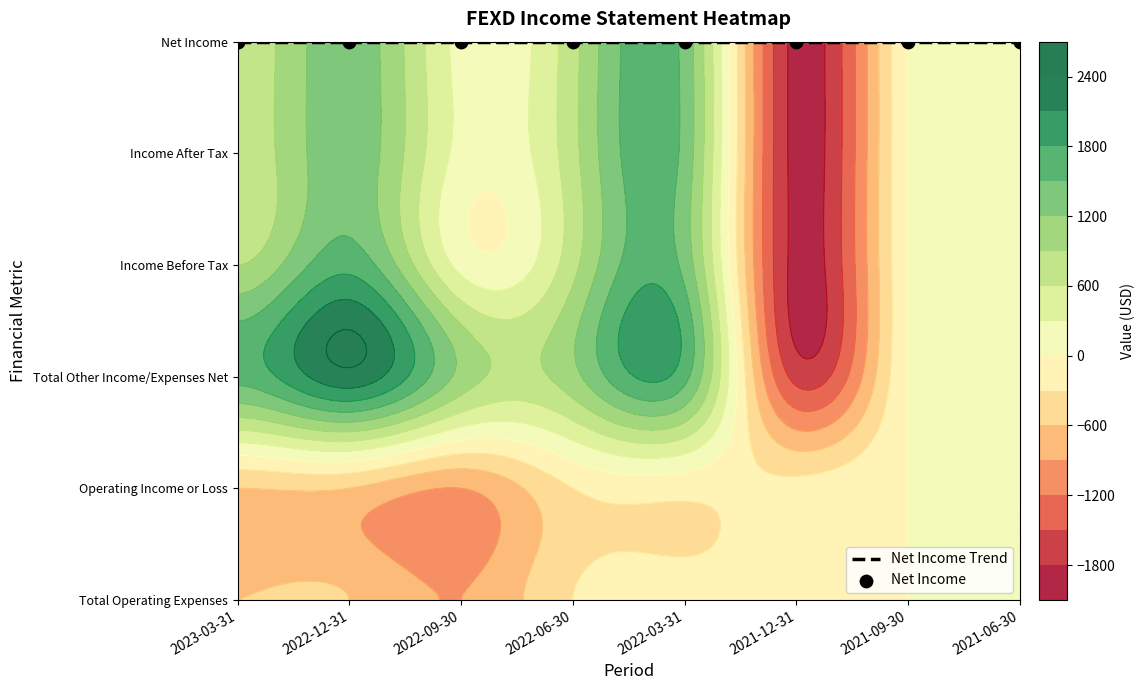

Count the number of categories in the chart.

8